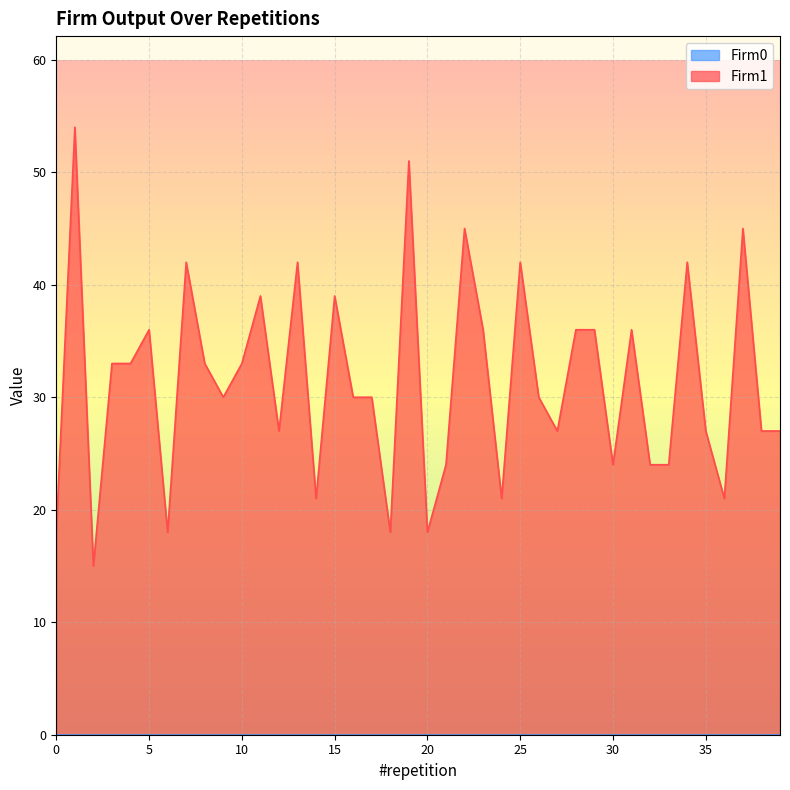

Between 13 and 1, which is larger?

1